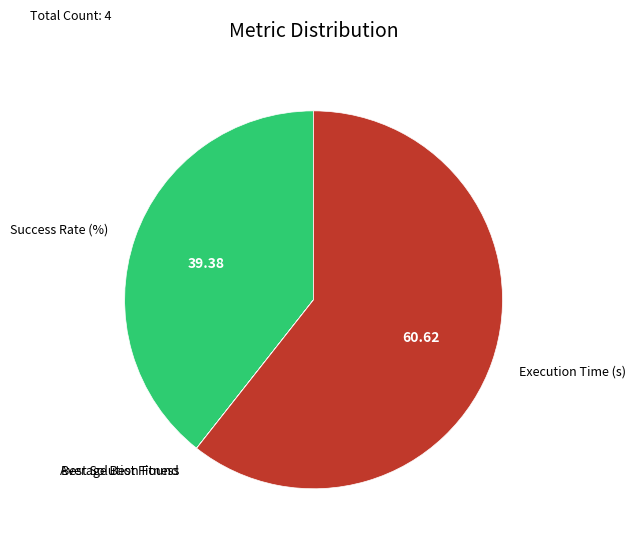

Is there a majority slice in this chart?

Yes